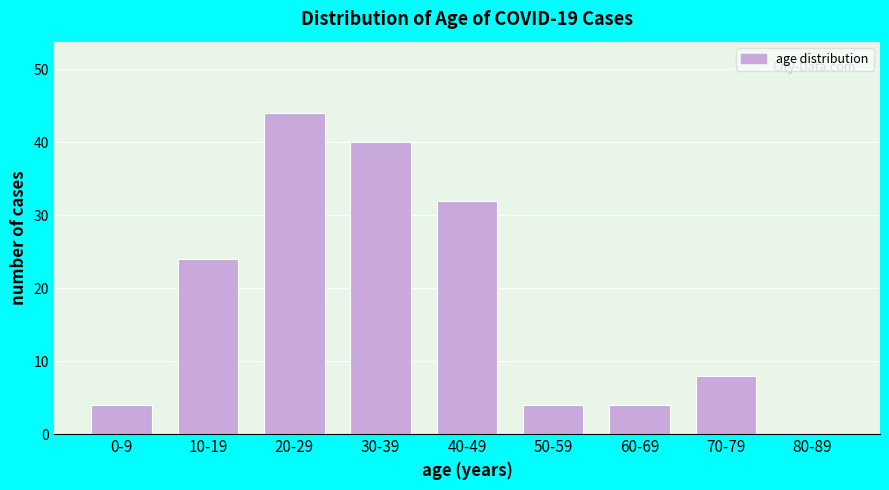

Reading left to right, list all the values displayed in this chart.

0-9=4	10-19=24	20-29=44	30-39=40	40-49=32	50-59=4	60-69=4	70-79=8	80-89=0